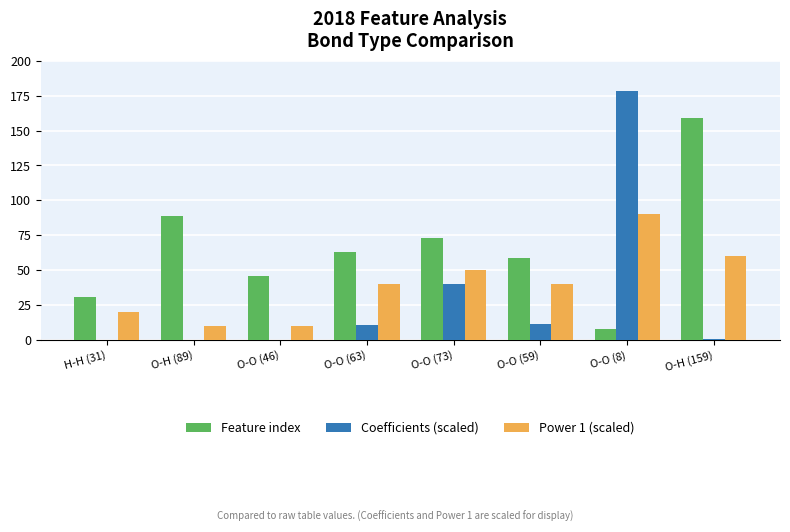

How many values in the Coefficients (scaled) series exceed 10?

4